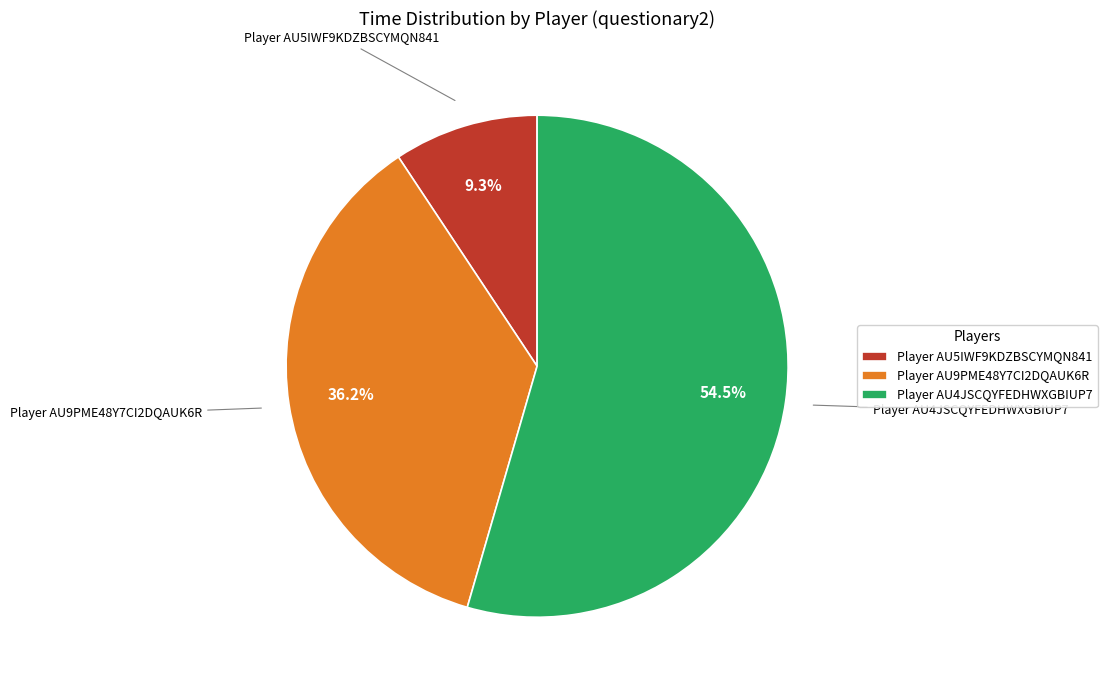

True or false: Player AU9PME48Y7CI2DQAUK6R accounts for 36% of the total.

True